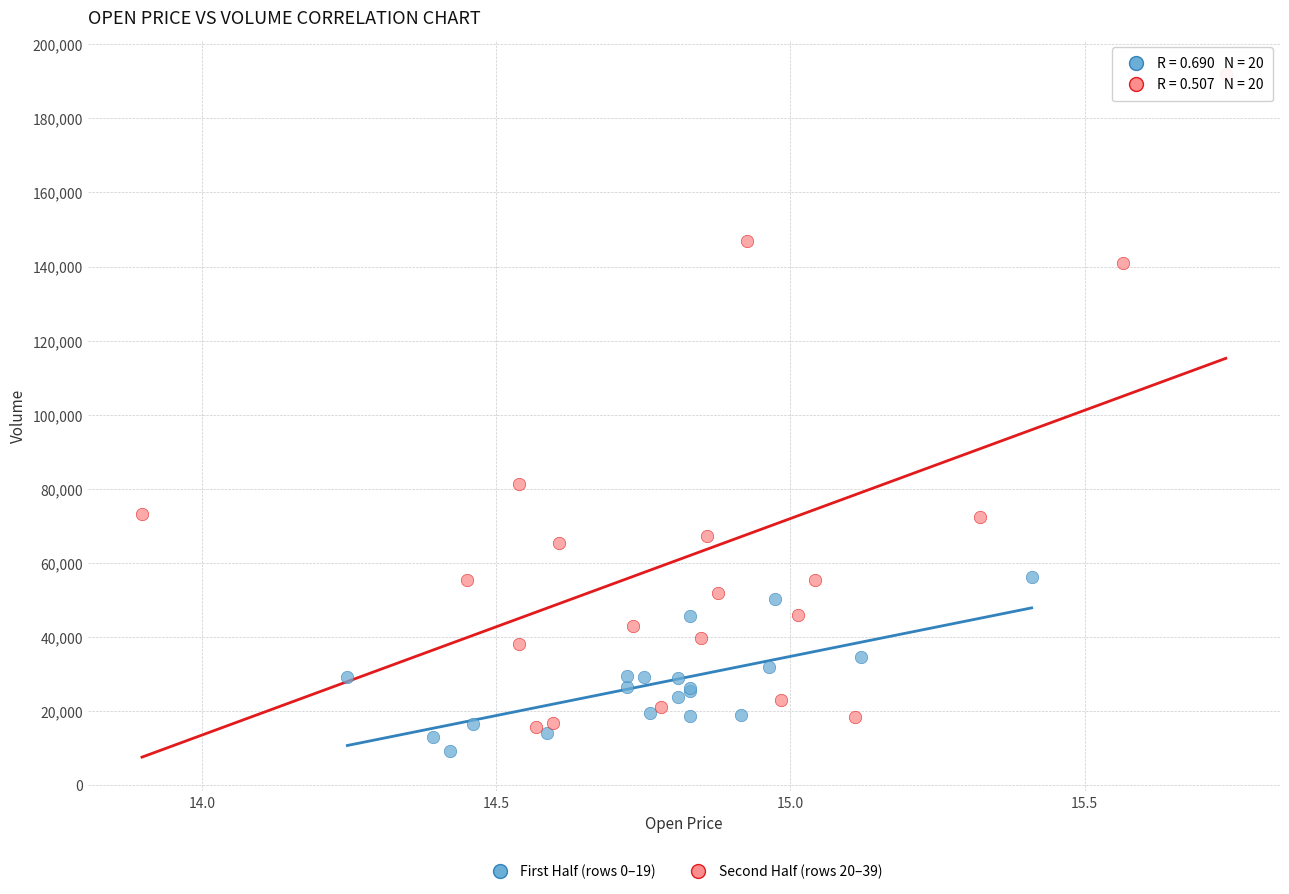

Which series reaches the minimum Y coordinate?

First Half (rows 0–19)